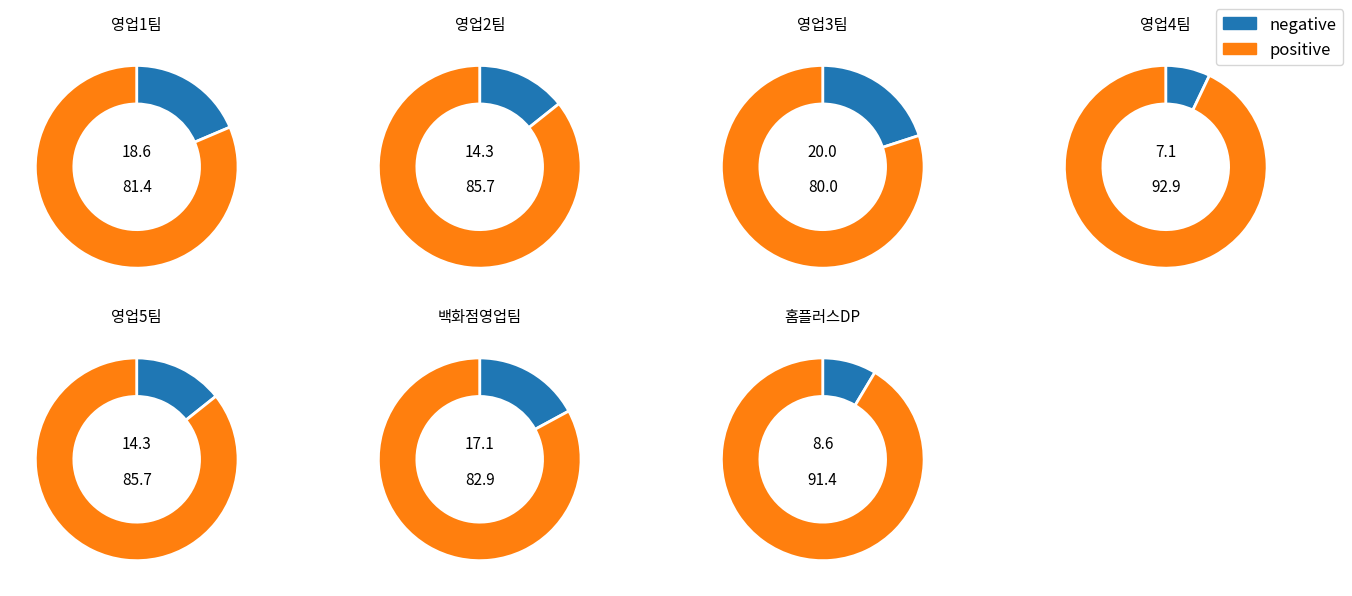

What is the change in value from 2 to 4?

-4